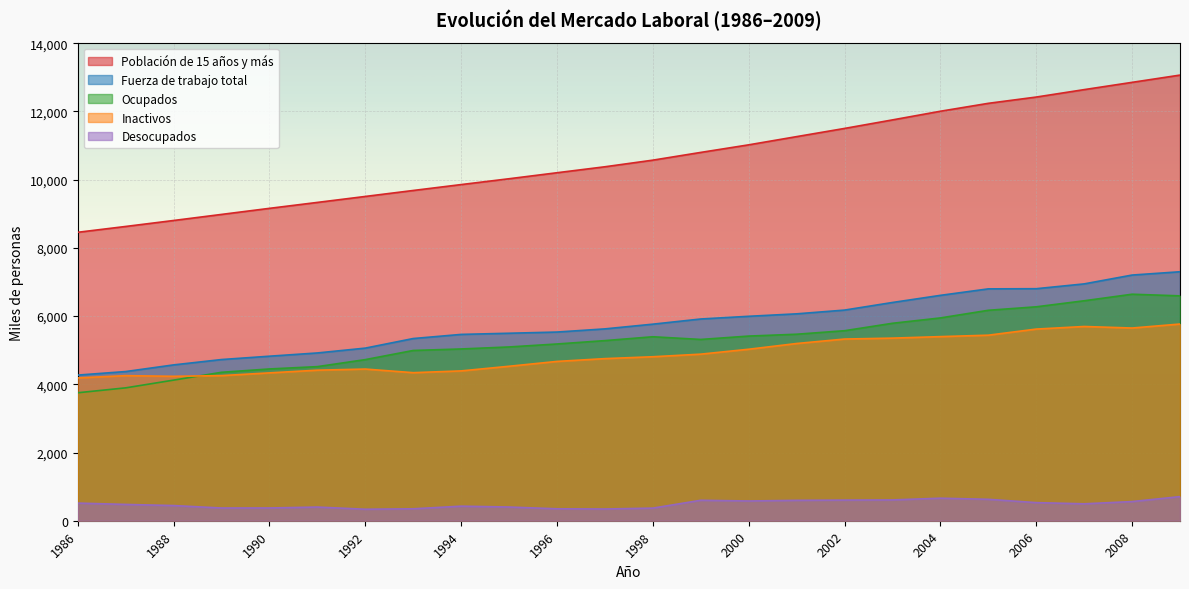

What is the maximum value for Fuerza de trabajo total?

7300